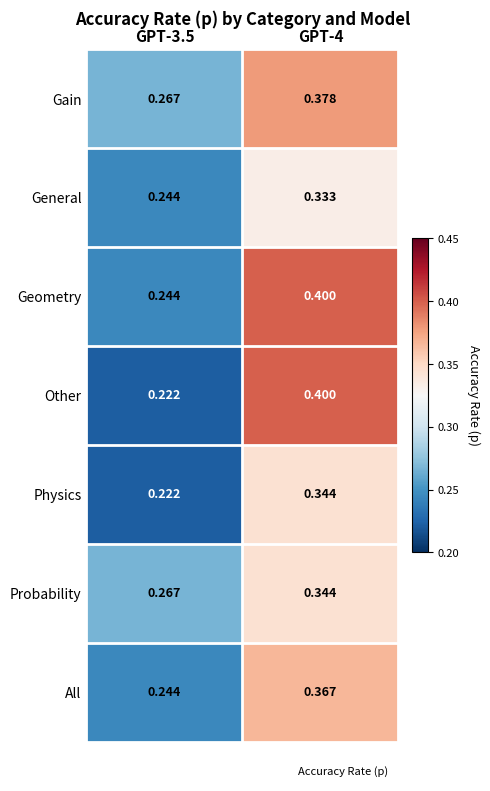

How many data points does each series have?

2